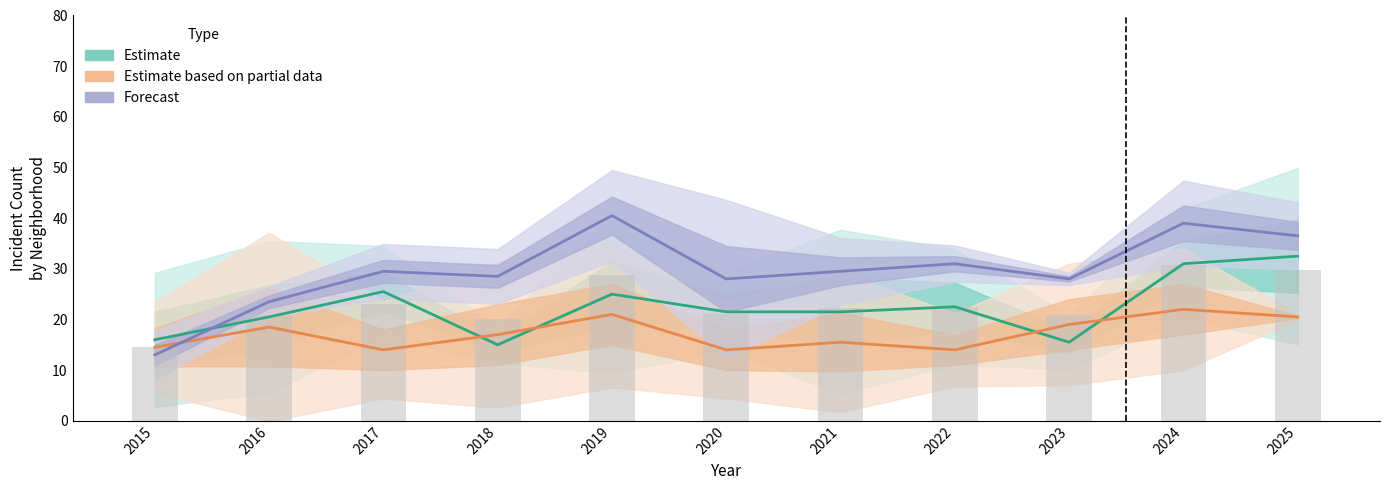

At how many categories does at least one series exceed 17?

10